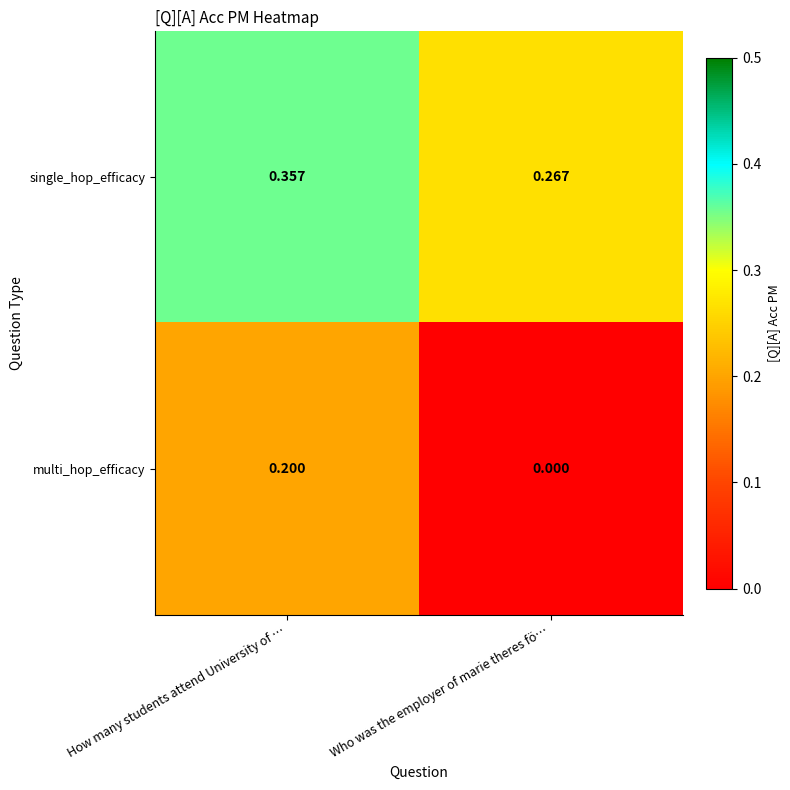

At which label is single_hop_efficacy closest to 0?

Who was the employer of marie theres fö…